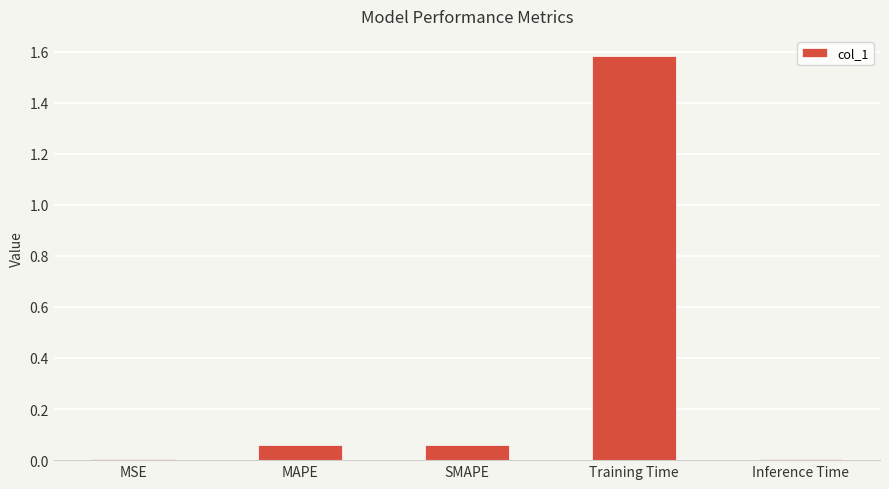

Count the number of categories in the chart.

5